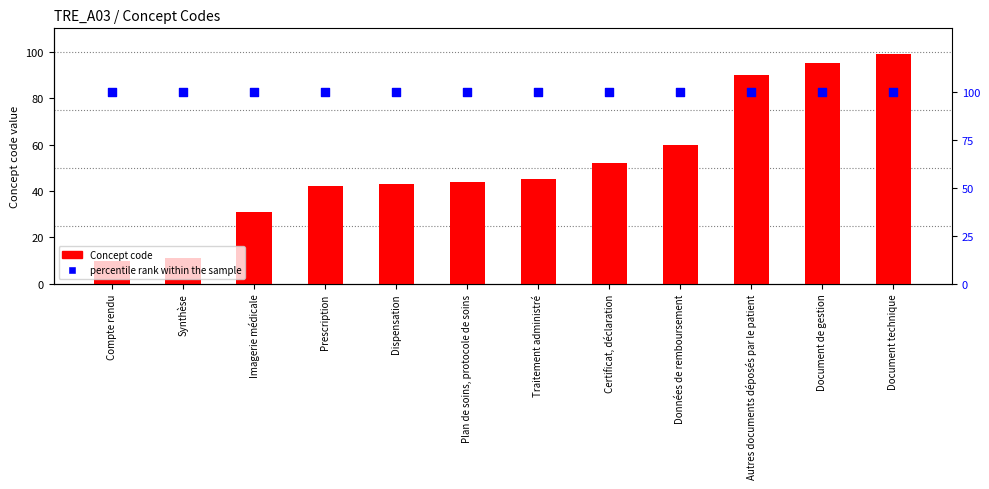

What are all the series names shown in the legend?

Concept code, percentile rank within the sample